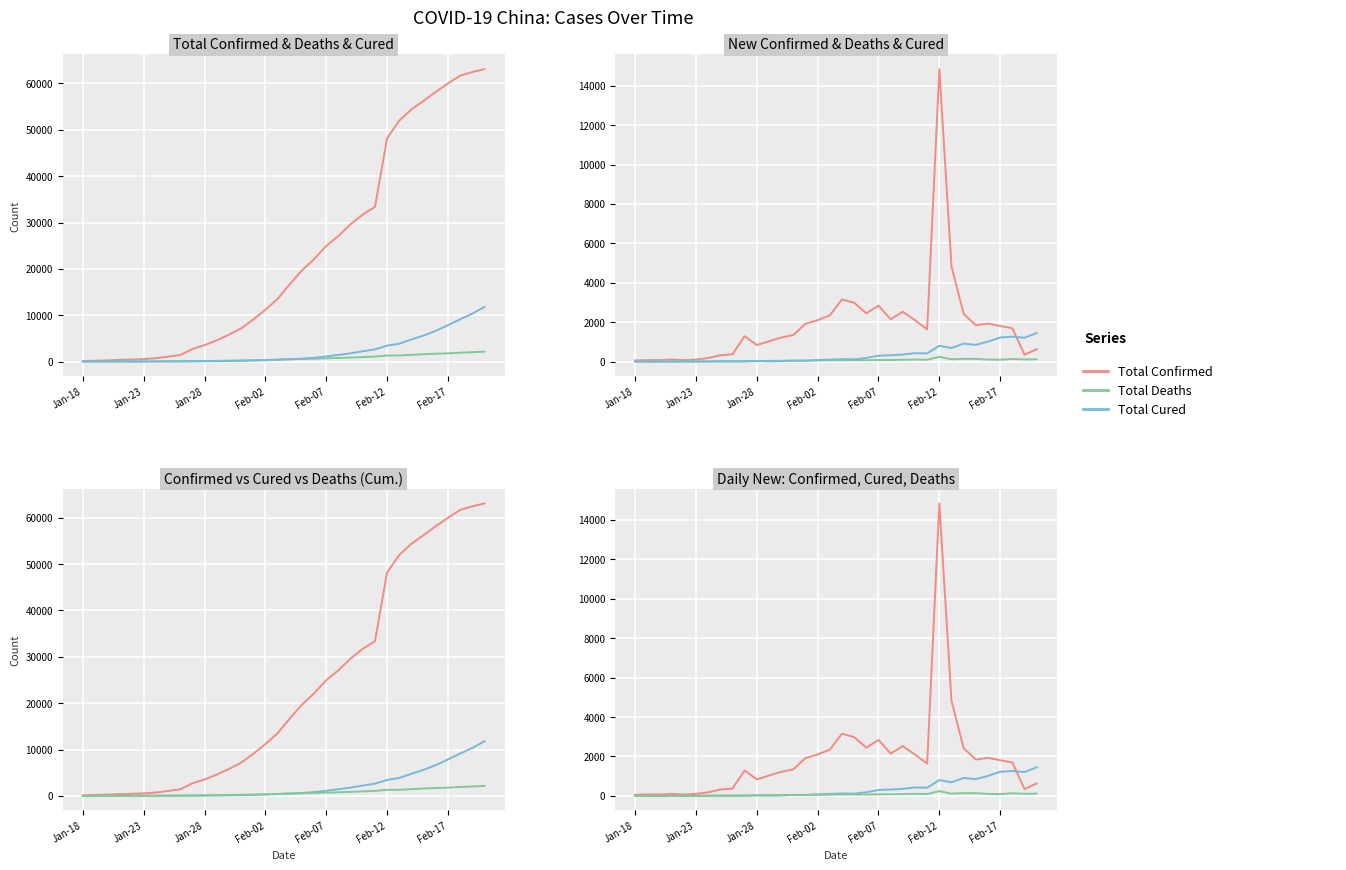

What value does the New Cured series have at 27, to the nearest 50?

900